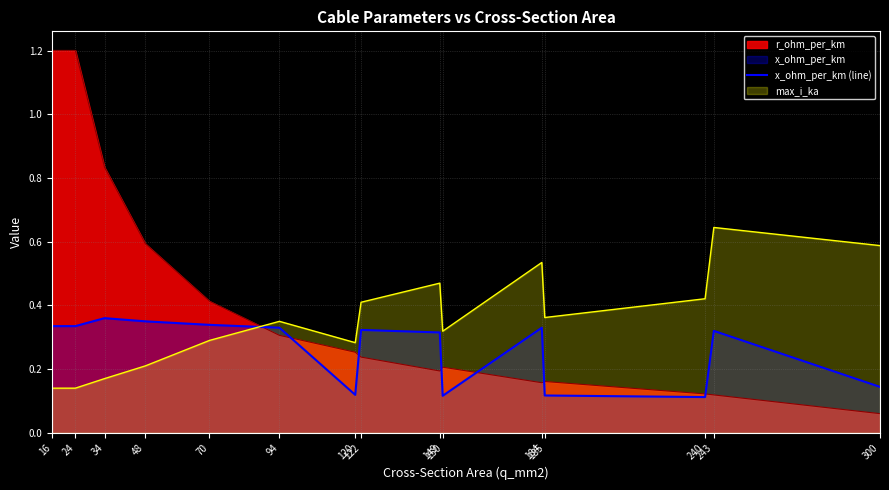

How many series are shown in this chart?

3